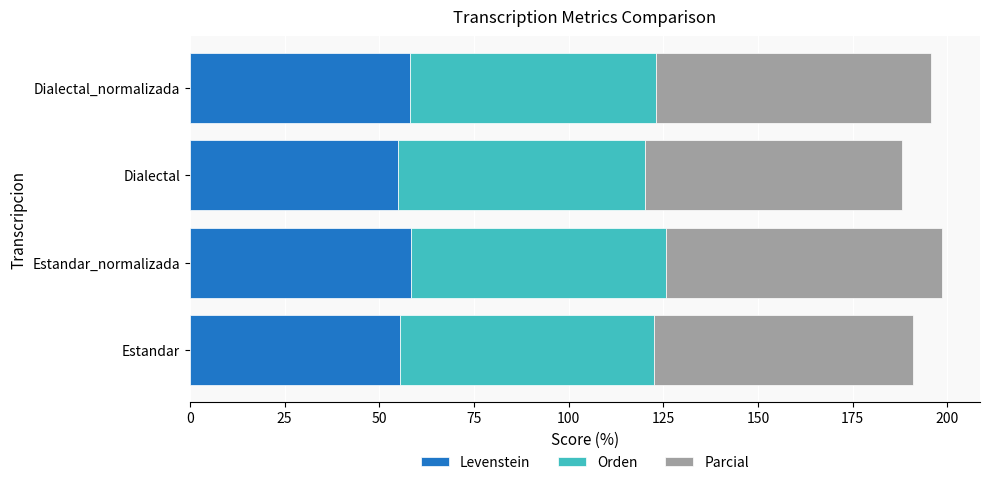

Is it true that Levenstein equals 55.5 at Estandar?

True